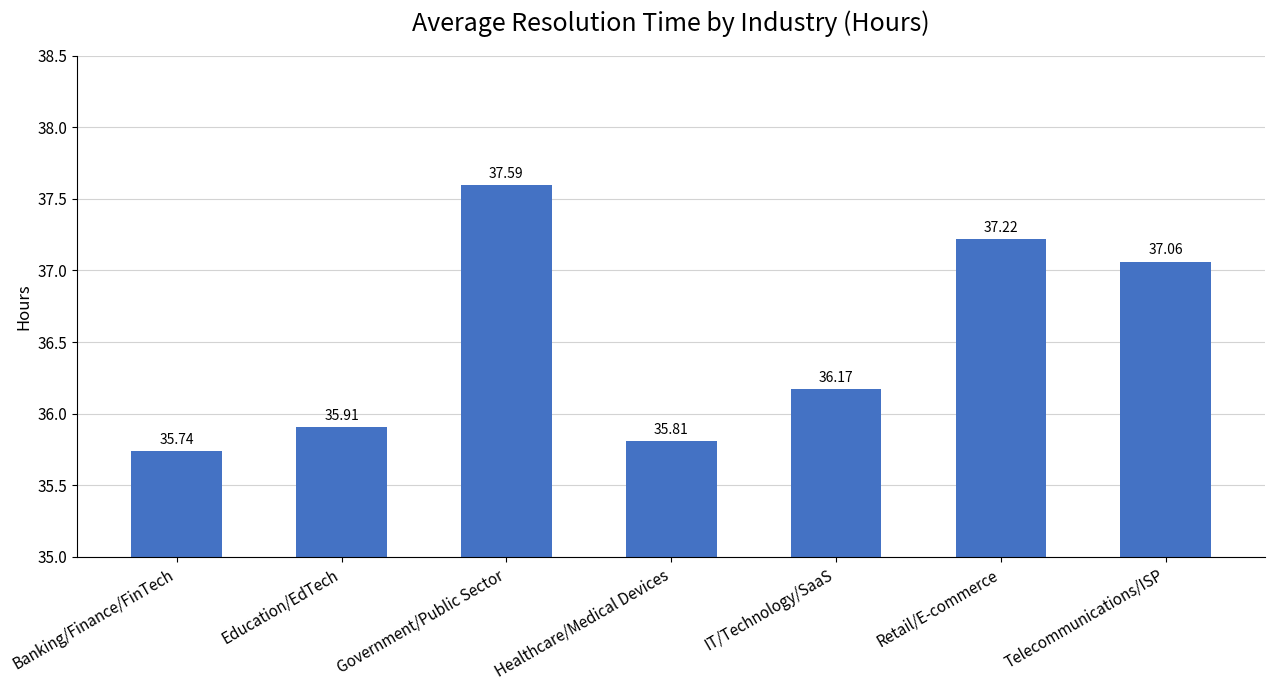

What is the minimum value shown in the chart?

35.7